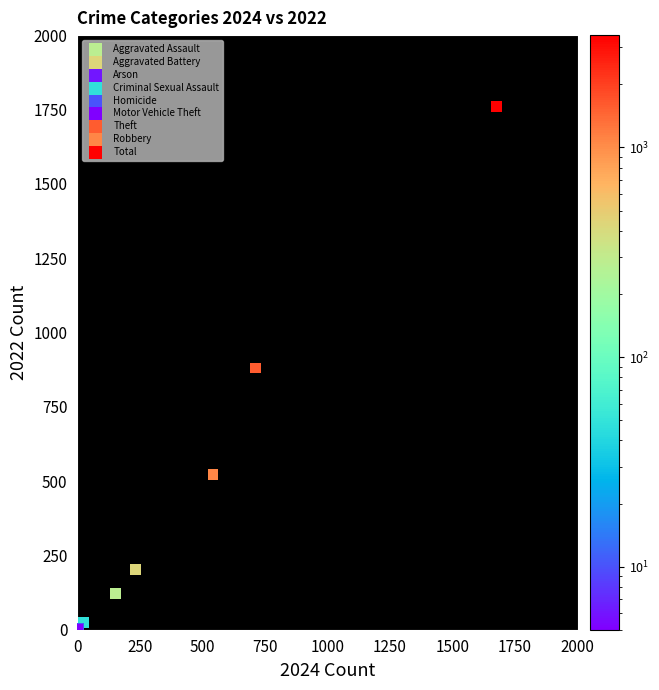

What are all the series names shown in the legend?

Aggravated Assault, Aggravated Battery, Arson, Criminal Sexual Assault, Homicide, Motor Vehicle Theft, Theft, Robbery, Total